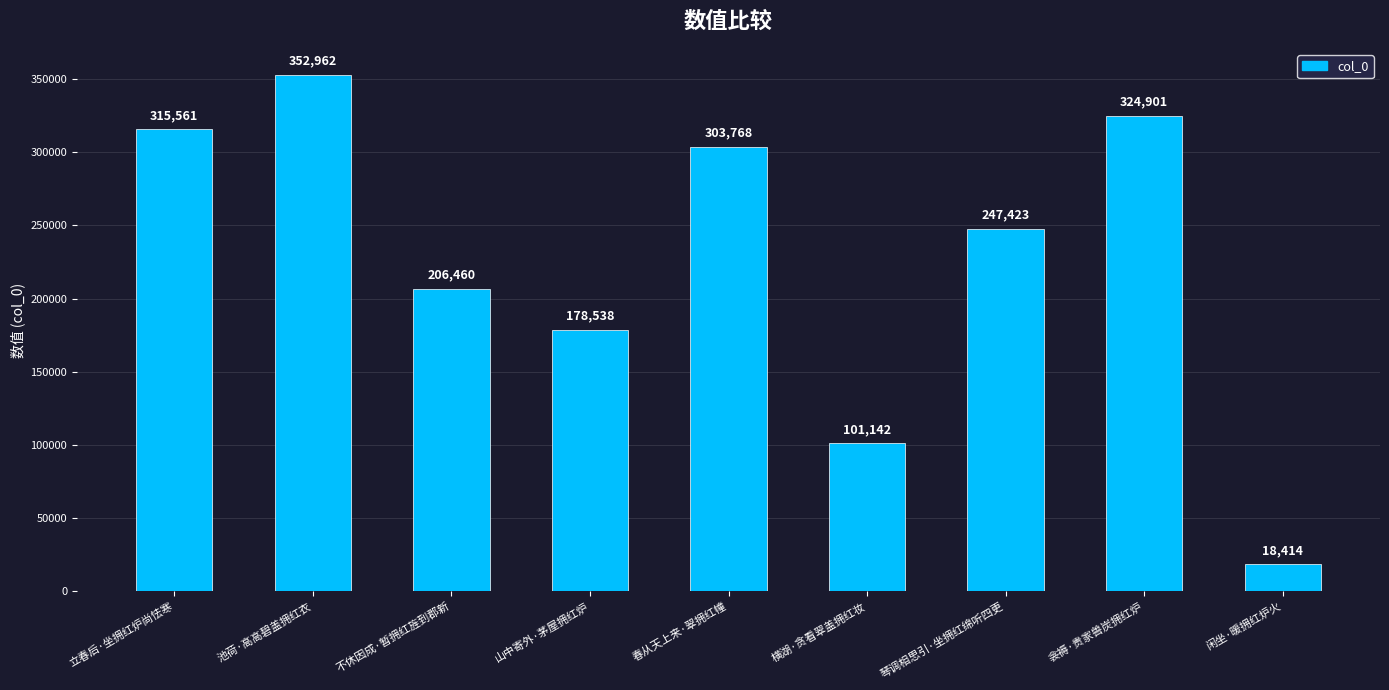

What is the sum of the values at 琴调相思引·坐拥红绵听四更 and 立春后·坐拥红炉尚怯寒?

562984